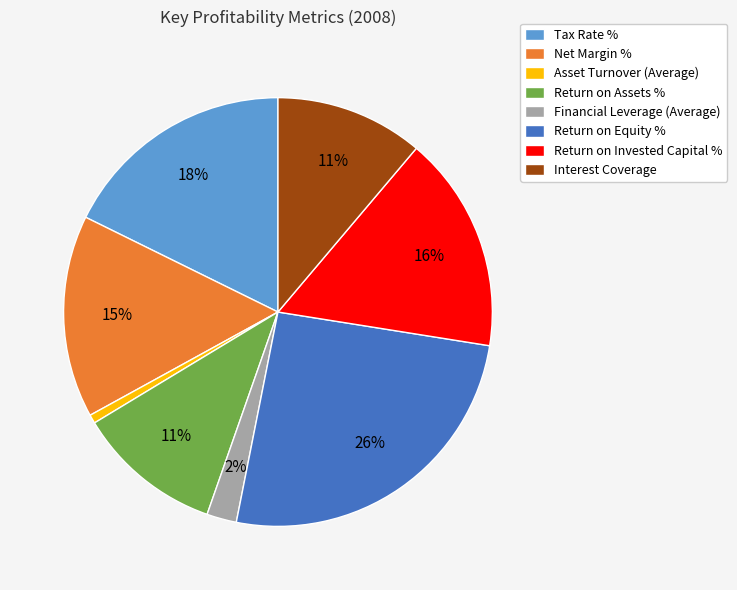

The Interest Coverage slice represents 11% of the pie. True or false?

True